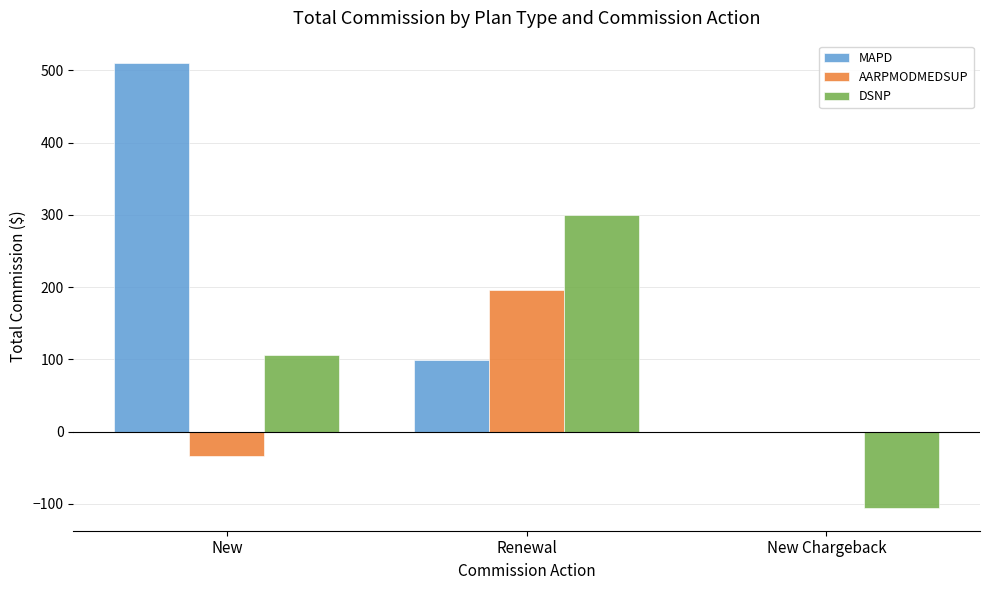

Which series has the largest total across all categories?

MAPD